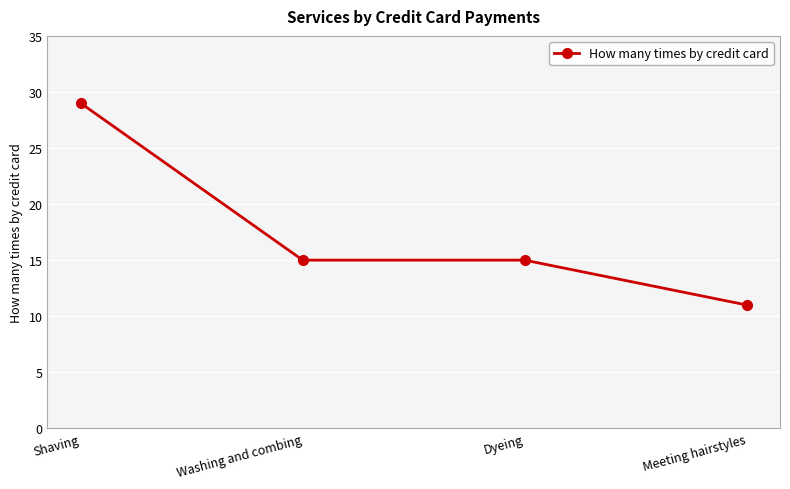

Count the values in the range 15 to 29.

3